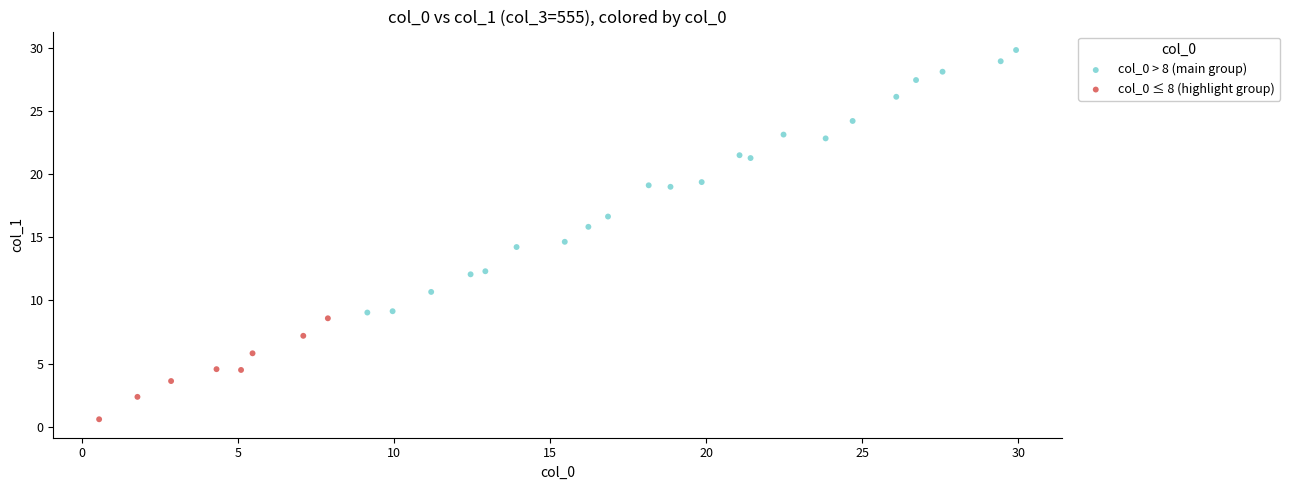

Which series contains the highest Y value?

col_0 > 8 (main group)